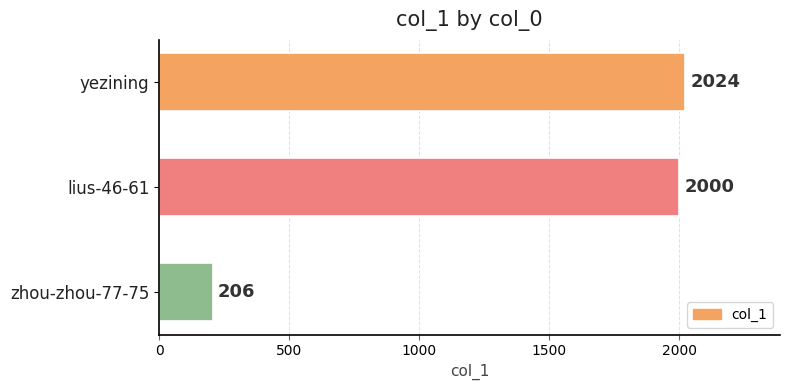

What is the minimum value shown in the chart?

206